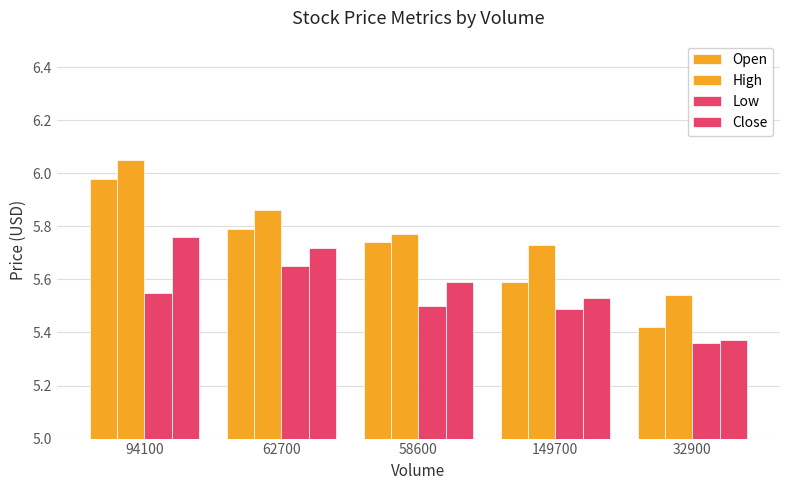

Is it true that High equals 10.0 at 149700?

False